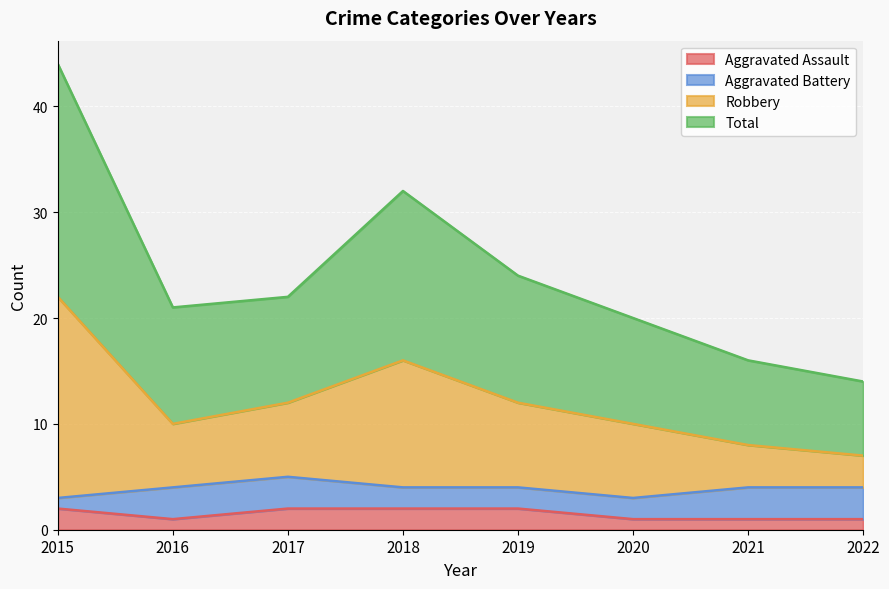

The value of Total at 2017 is 16. True or false?

False